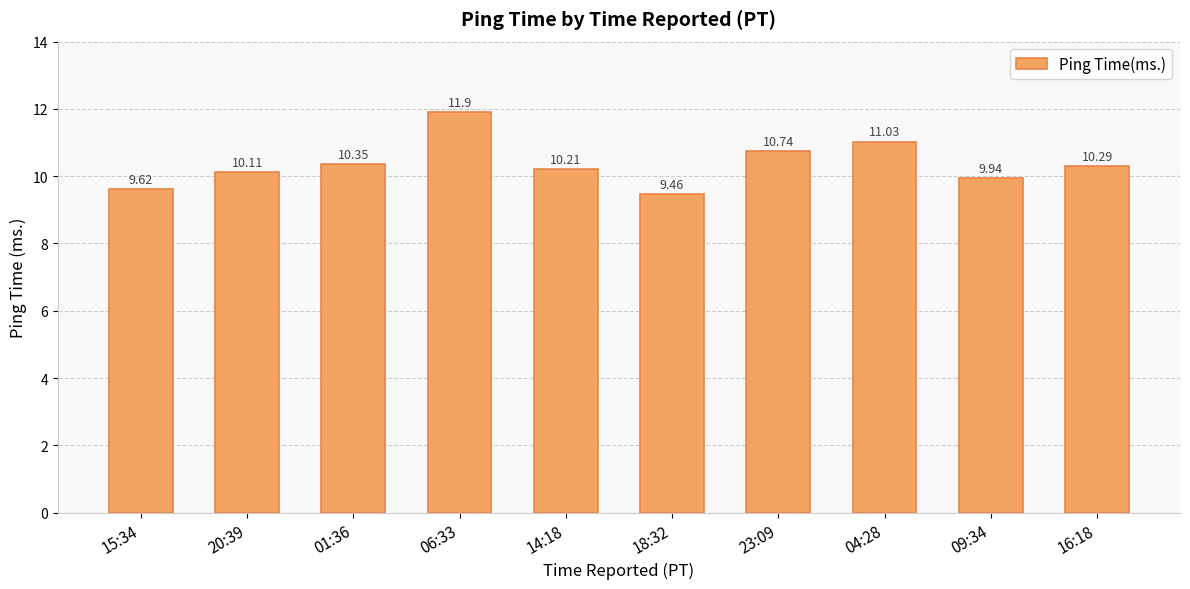

What position from the right is 15:34?

10